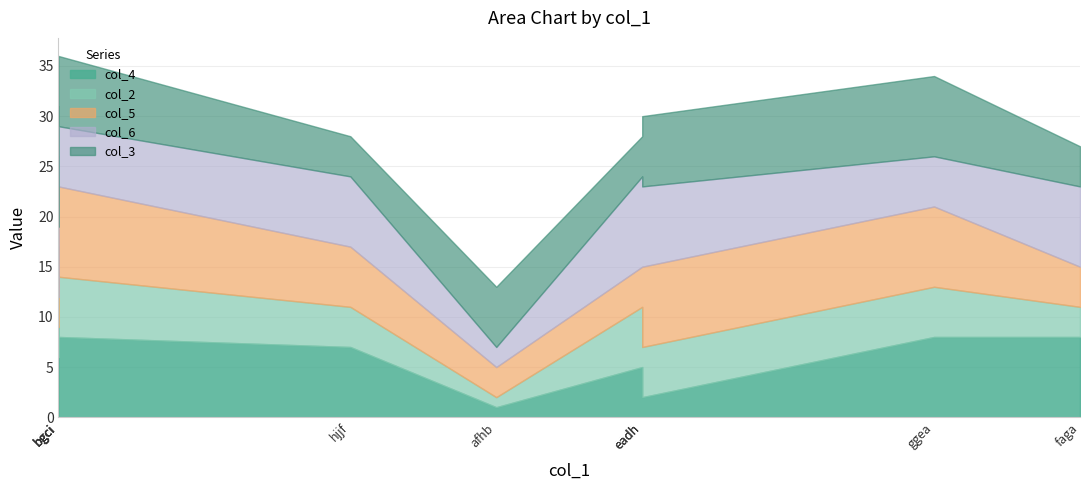

What is the maximum value shown in the chart?

9